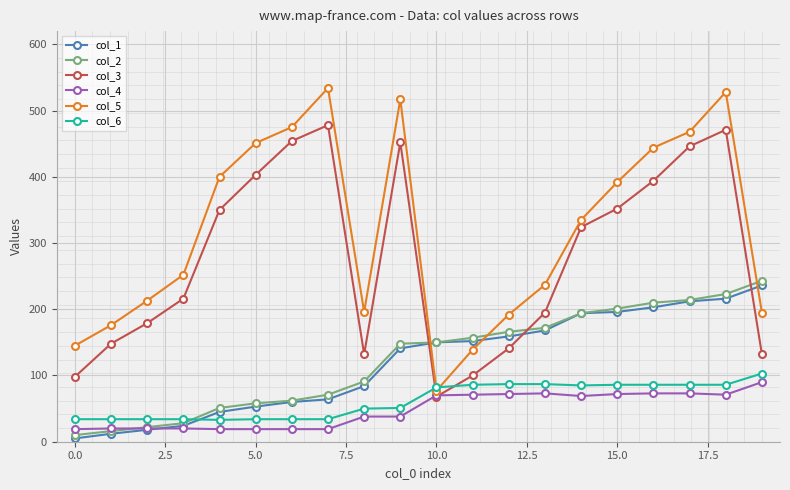

Which series has the largest total across all categories?

col_5